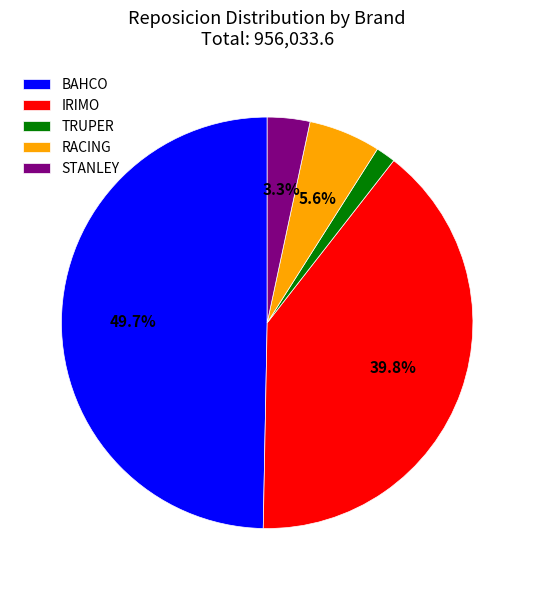

Count the number of slices in the pie.

5